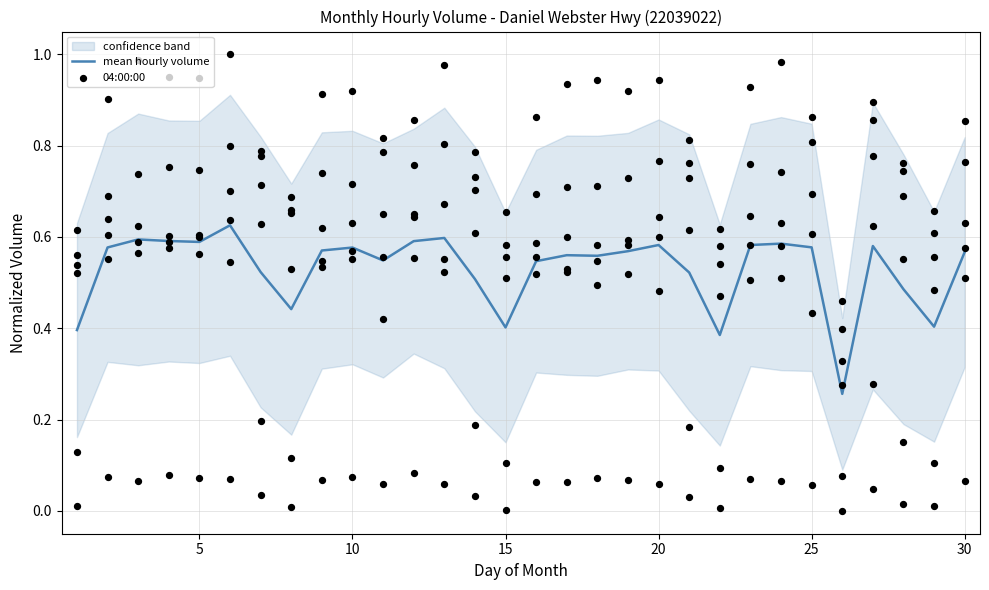

Which series has the widest spread of Y values?

16:00:00